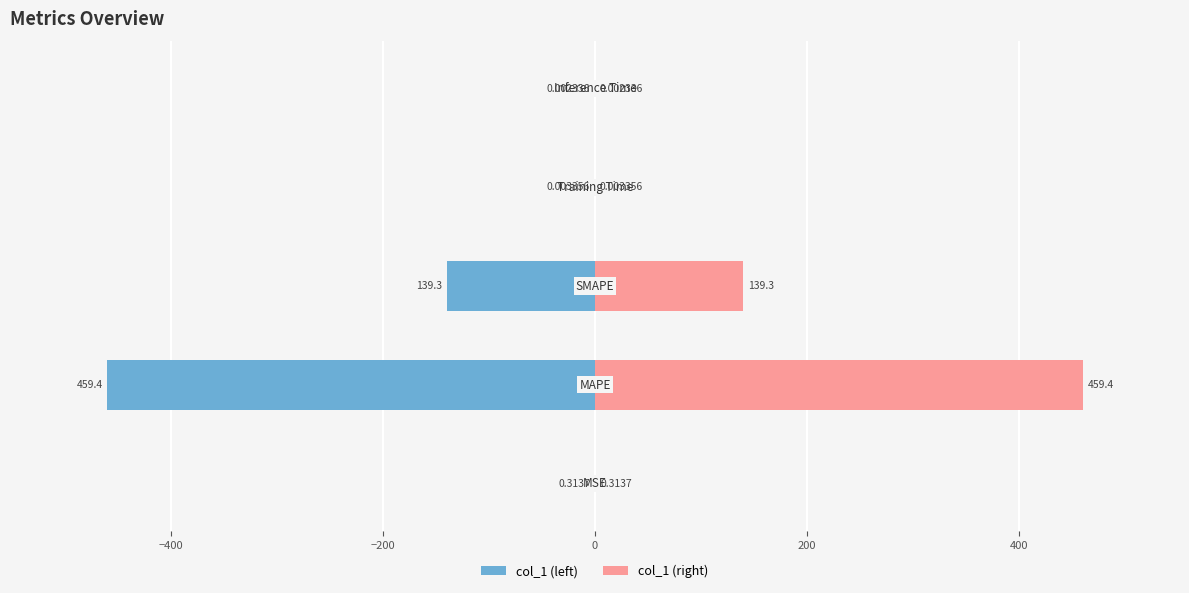

What position from the left is Inference Time?

5